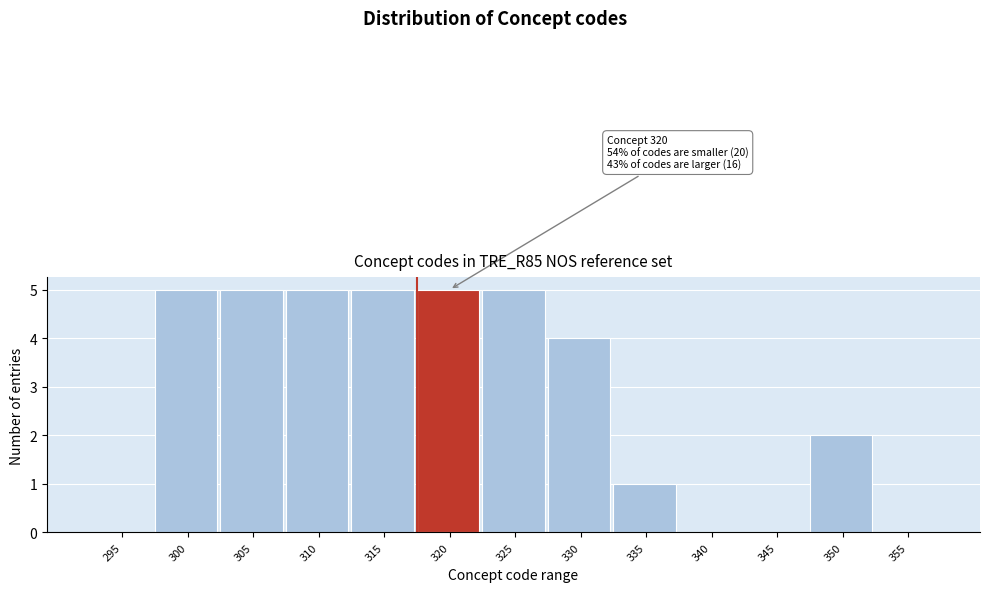

Reading right to left, list all the values displayed in this chart.

355=0	350=2	345=0	340=0	335=1	330=4	325=5	320=5	315=5	310=5	305=5	300=5	295=0